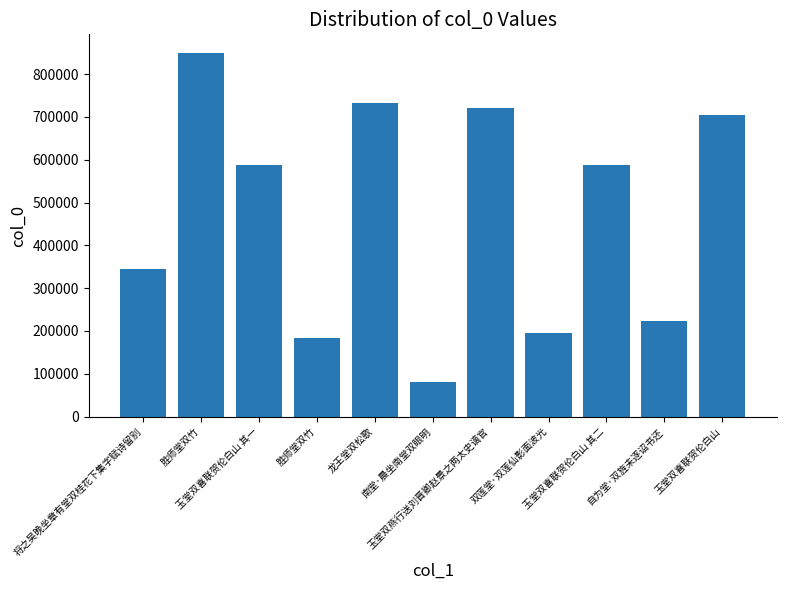

Are the bars horizontal?

No